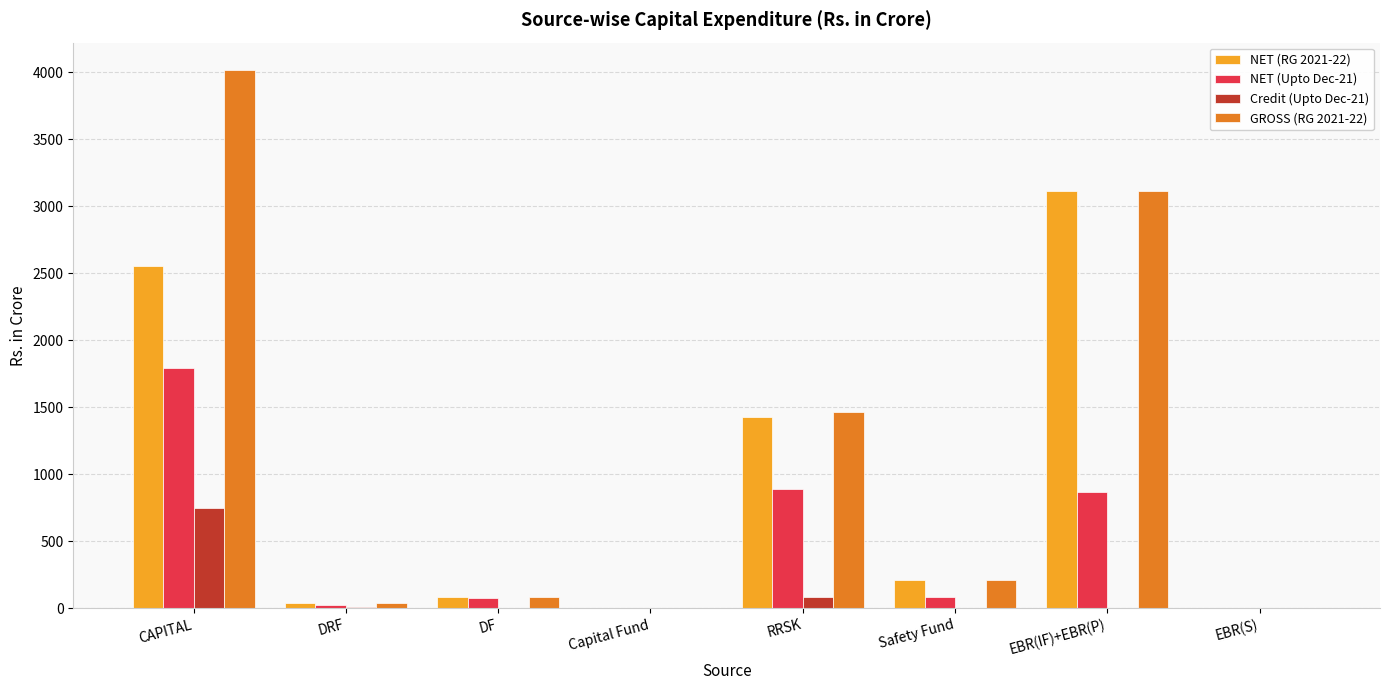

At which label is NET (RG 2021-22) closest to 1558?

RRSK